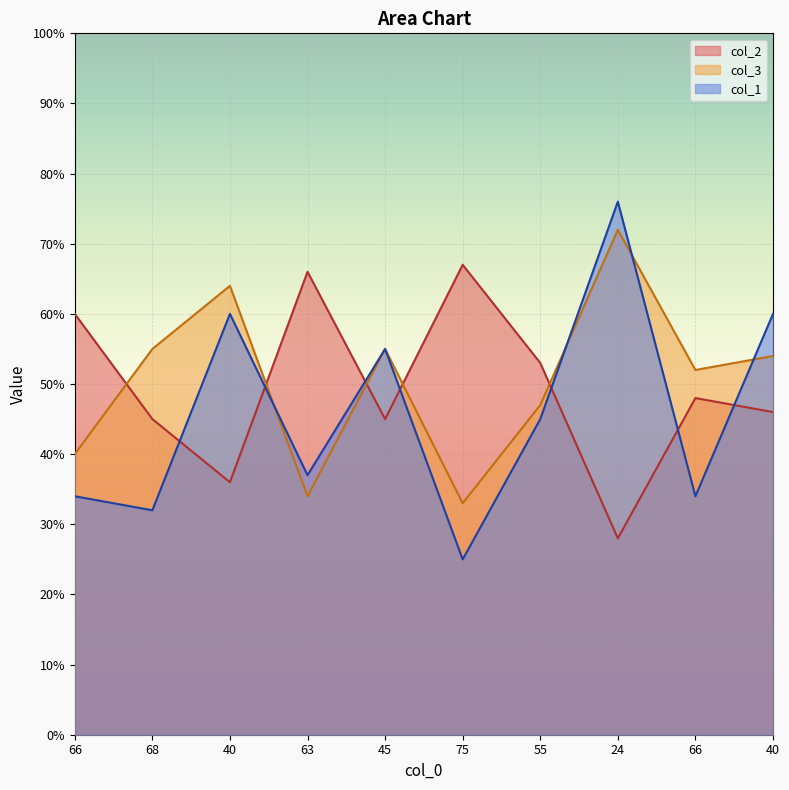

List the labels in order of col_1 value, largest first.

24, 40, 40, 45, 55, 63, 66, 66, 68, 75